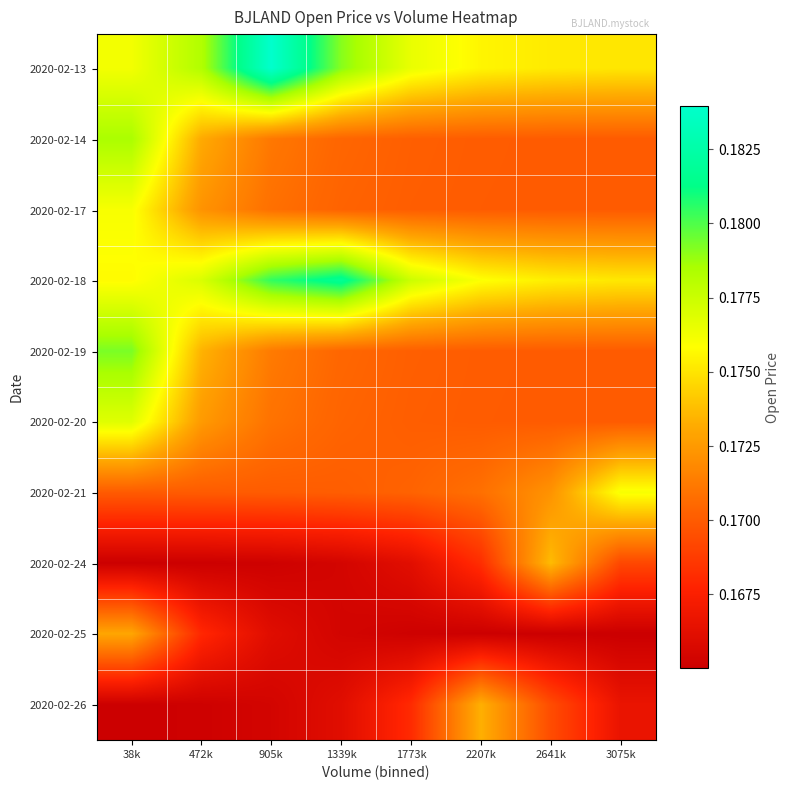

List the series in order of their peak value, lowest first.

2020-02-25, 2020-02-26, 2020-02-24, 2020-02-17, 2020-02-21, 2020-02-20, 2020-02-14, 2020-02-19, 2020-02-18, 2020-02-13